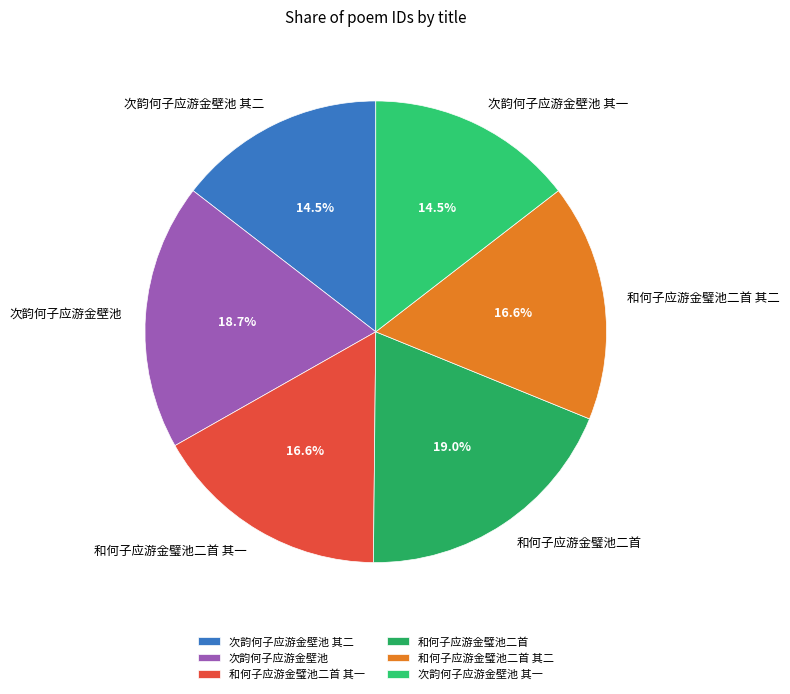

How many segments does this pie chart have?

6